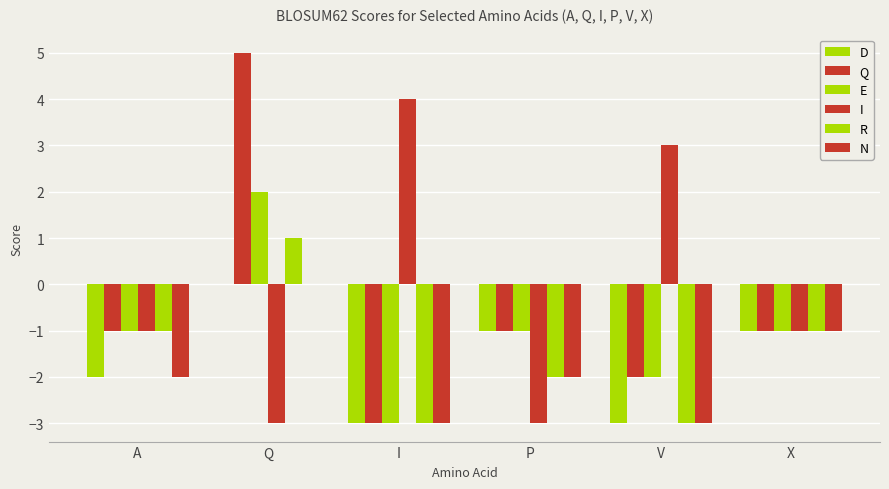

The value of N at X is -2. True or false?

False